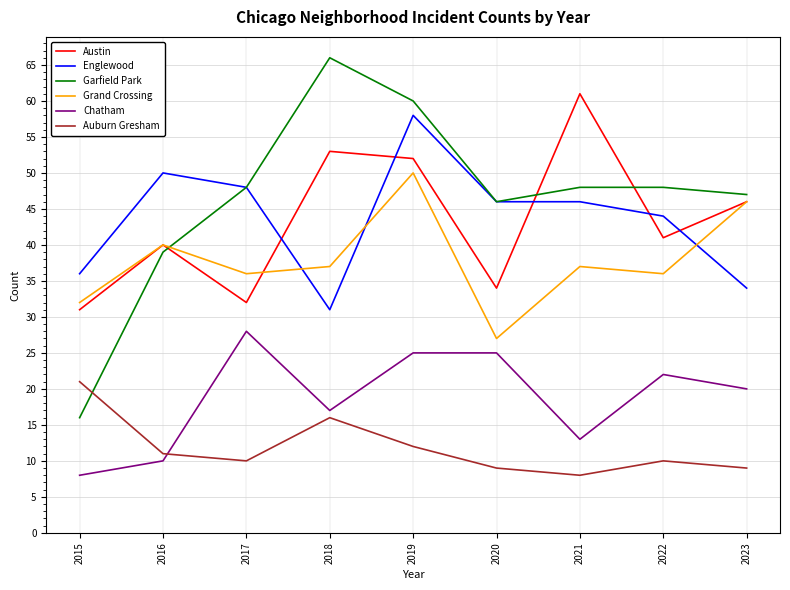

The Austin series shows 34 at 2020. True or false?

True